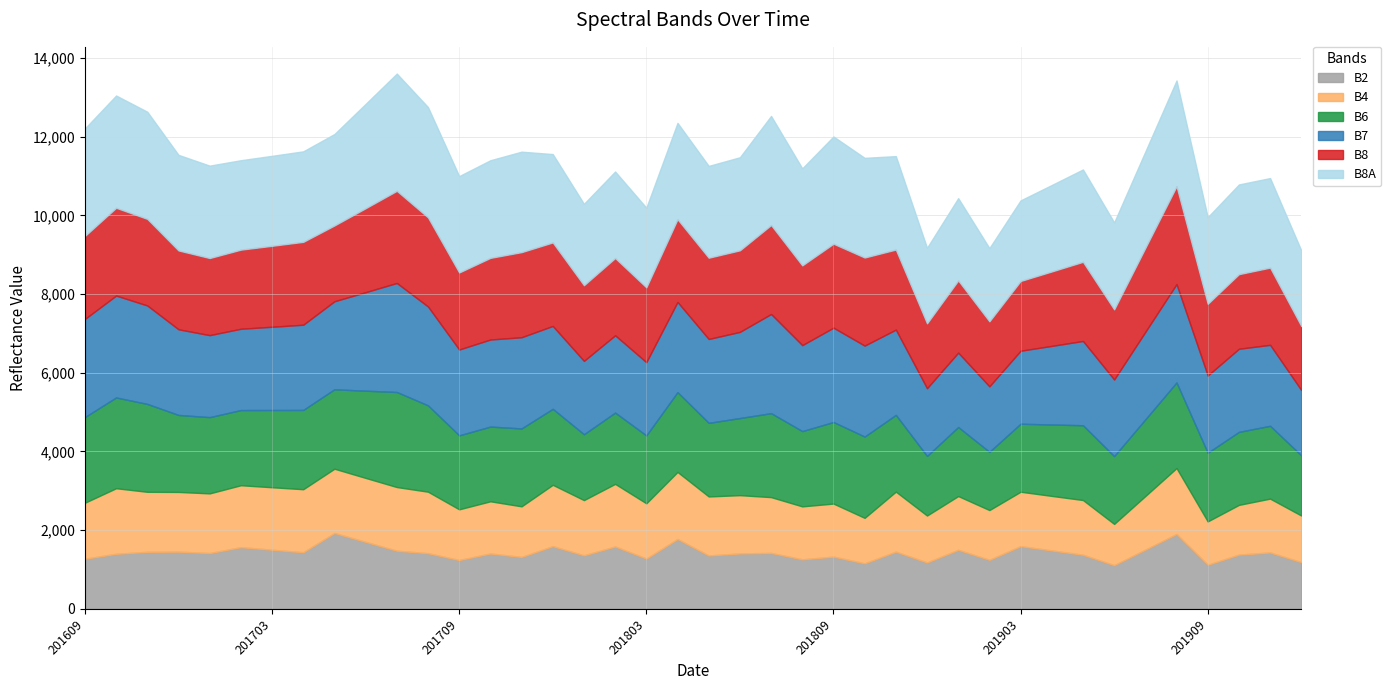

Which series has the largest total across all categories?

B8A